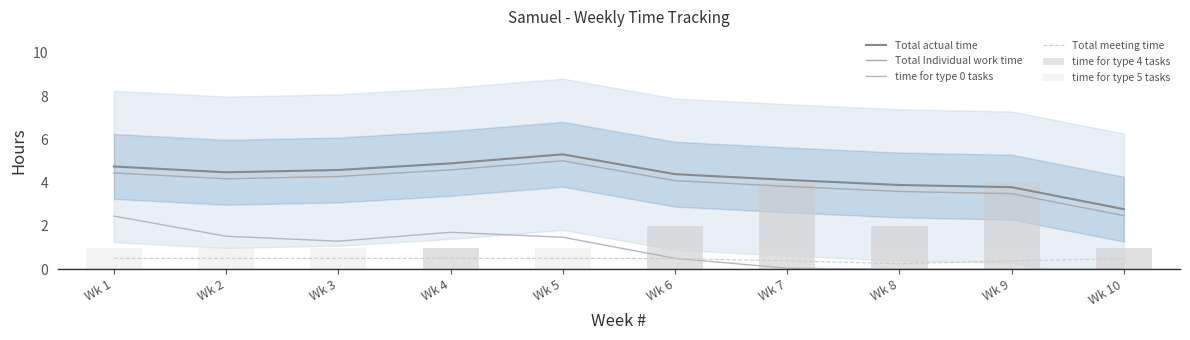

List the series in order of their peak value, highest first.

Total actual time, Total Individual work time, time for type 4 tasks, time for type 0 tasks, time for type 5 tasks, Total meeting time